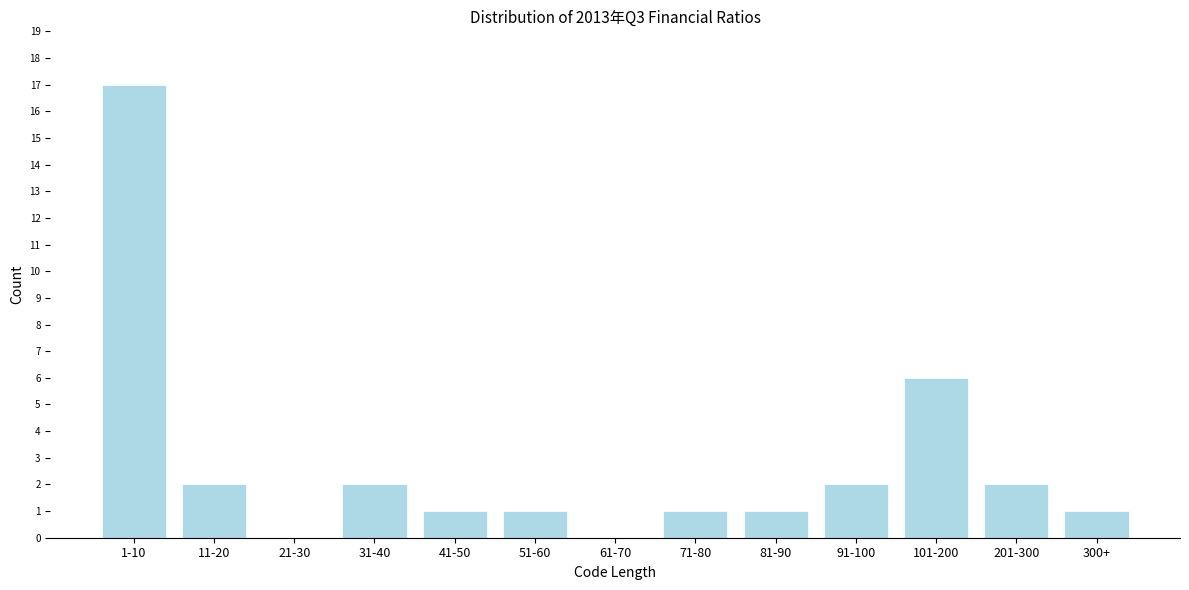

Reading left to right, list all the values displayed in this chart.

1-10=17	11-20=2	21-30=0	31-40=2	41-50=1	51-60=1	61-70=0	71-80=1	81-90=1	91-100=2	101-200=6	201-300=2	300+=1